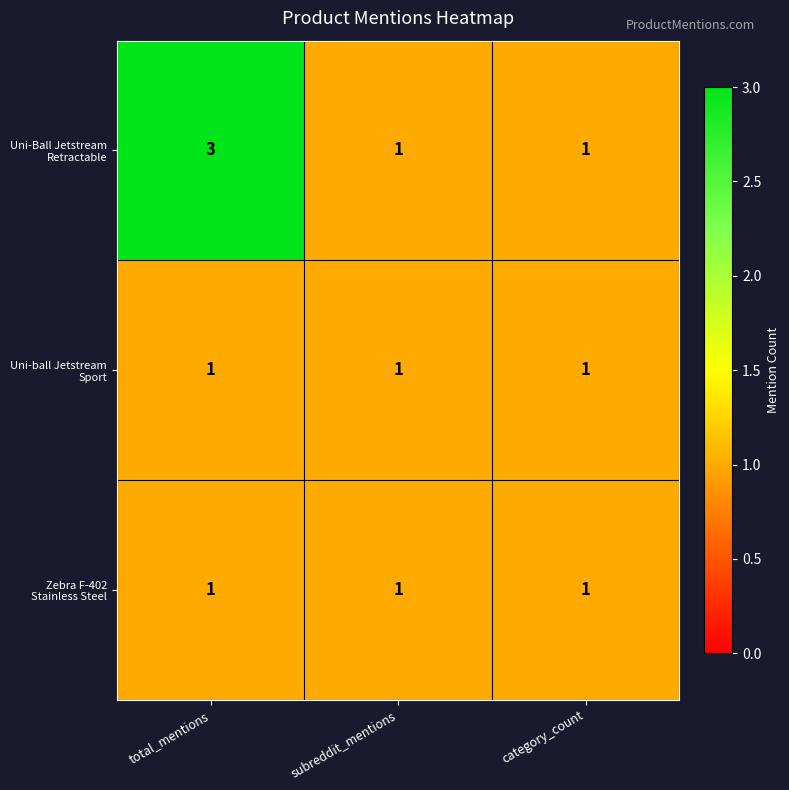

At which category is the sum across all series the highest?

total_mentions